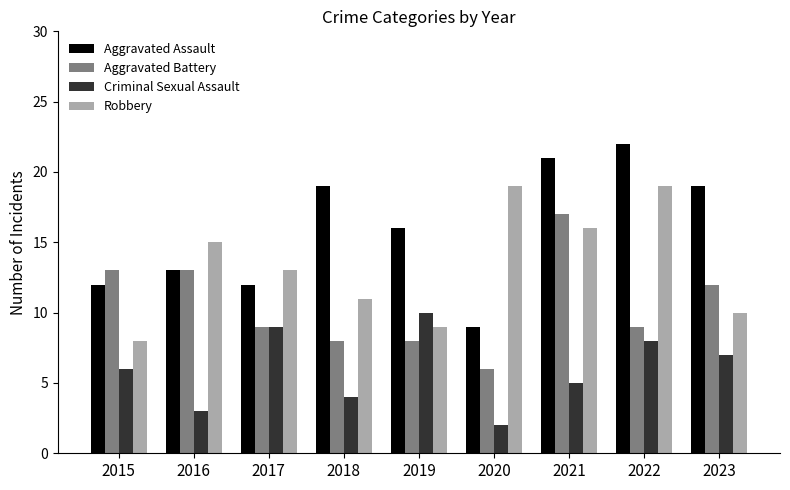

At which label does Aggravated Assault reach its minimum?

2020